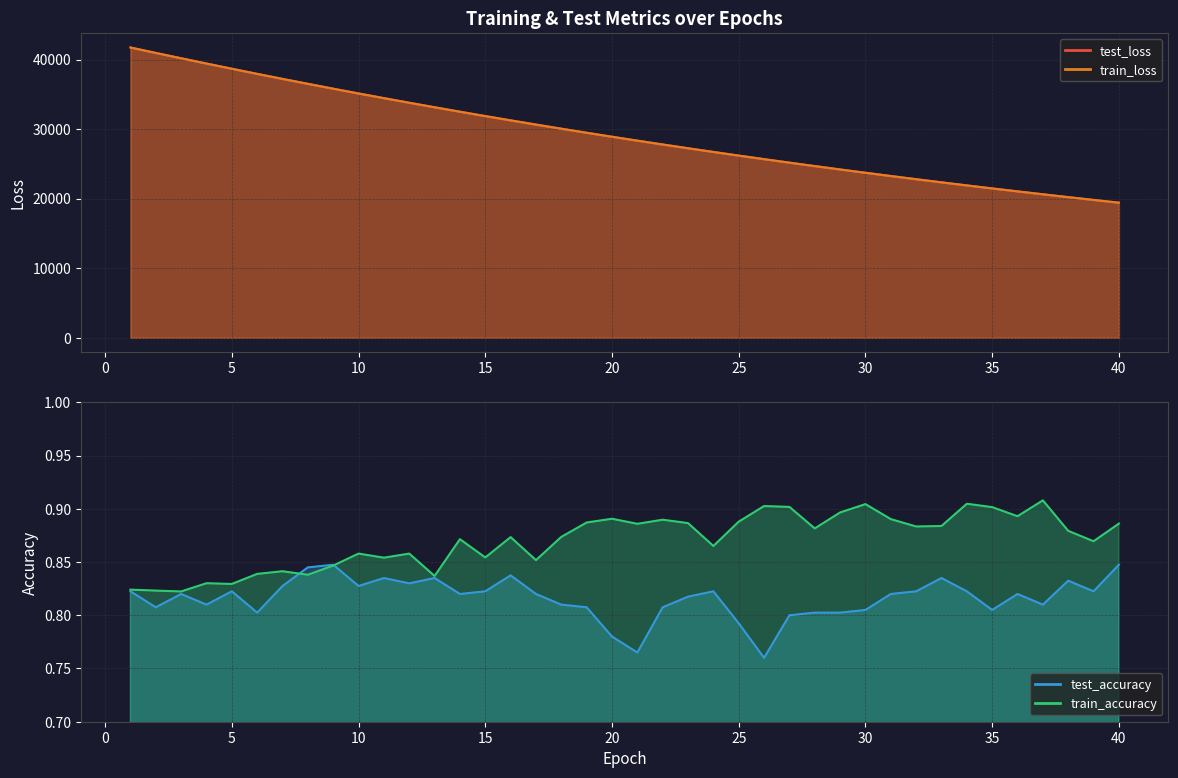

What is the difference between the maximum and second lowest values in the train_accuracy series?

0.1